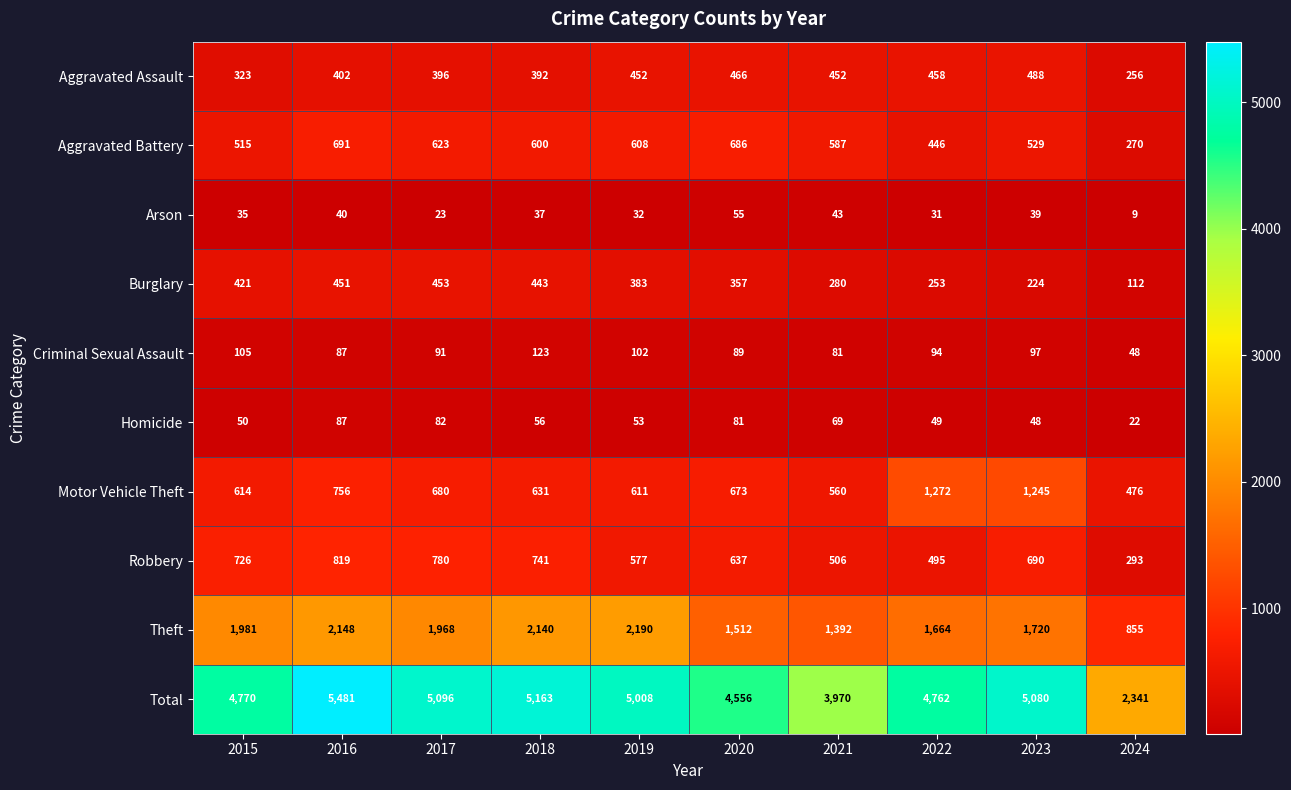

At 2021, list the series in order from smallest to largest.

Arson, Homicide, Criminal Sexual Assault, Burglary, Aggravated Assault, Robbery, Motor Vehicle Theft, Aggravated Battery, Theft, Total